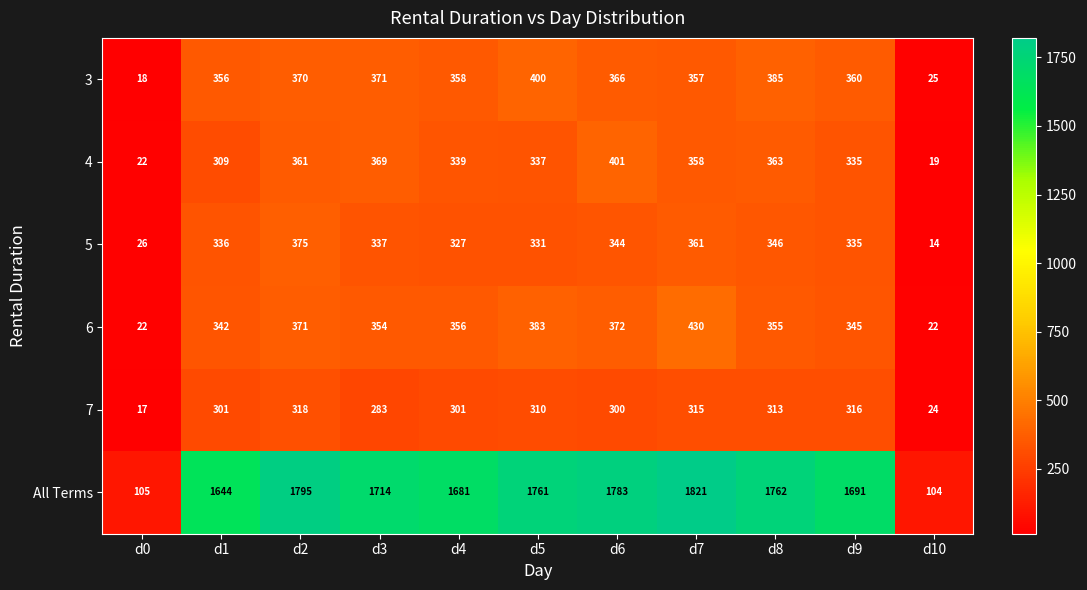

What is the total value across all series at d6?

3566